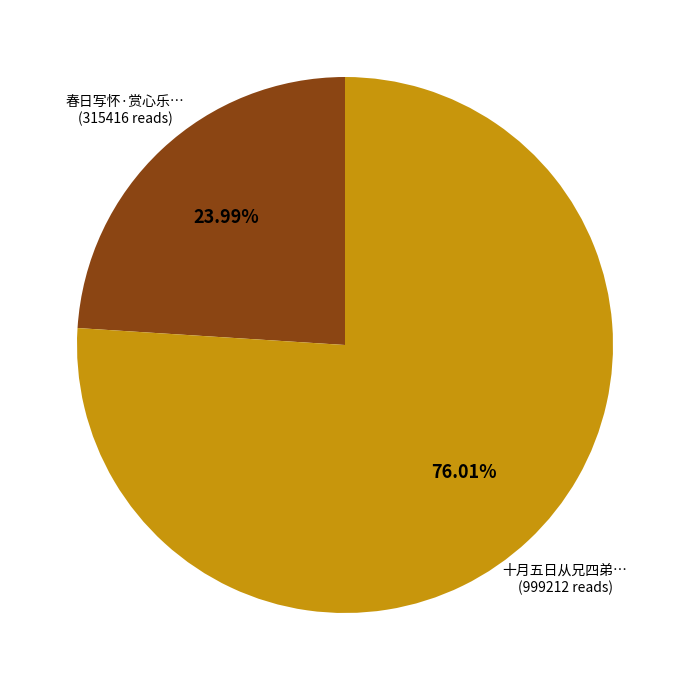

Does any single category account for the majority?

Yes